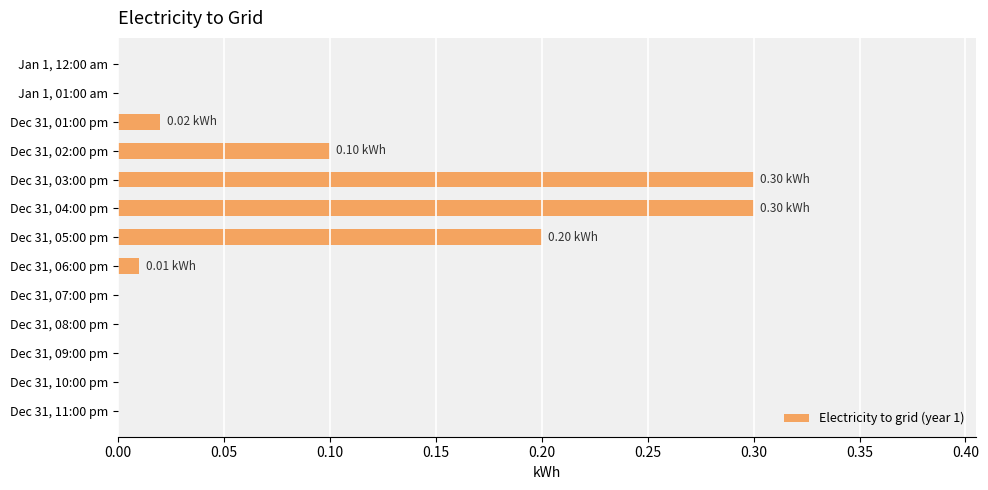

What is the sum of all values?

0.9